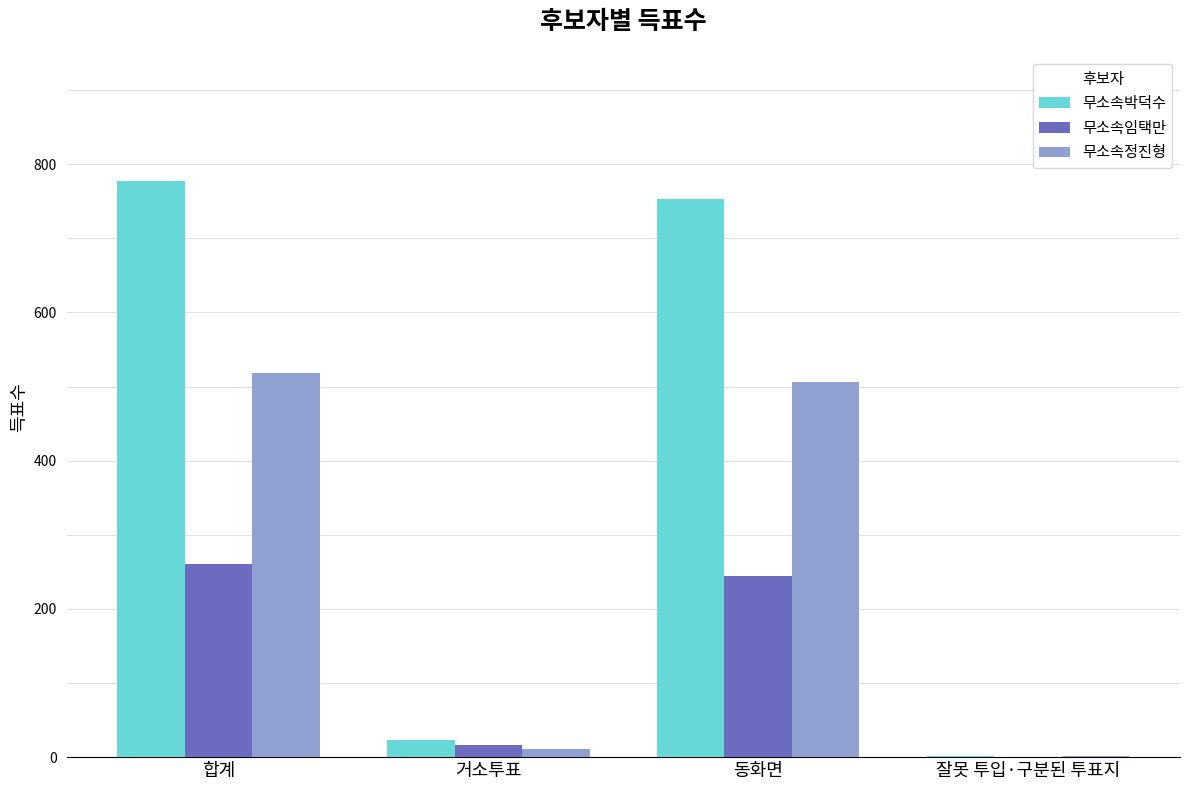

Does the chart contain stacked bars?

No